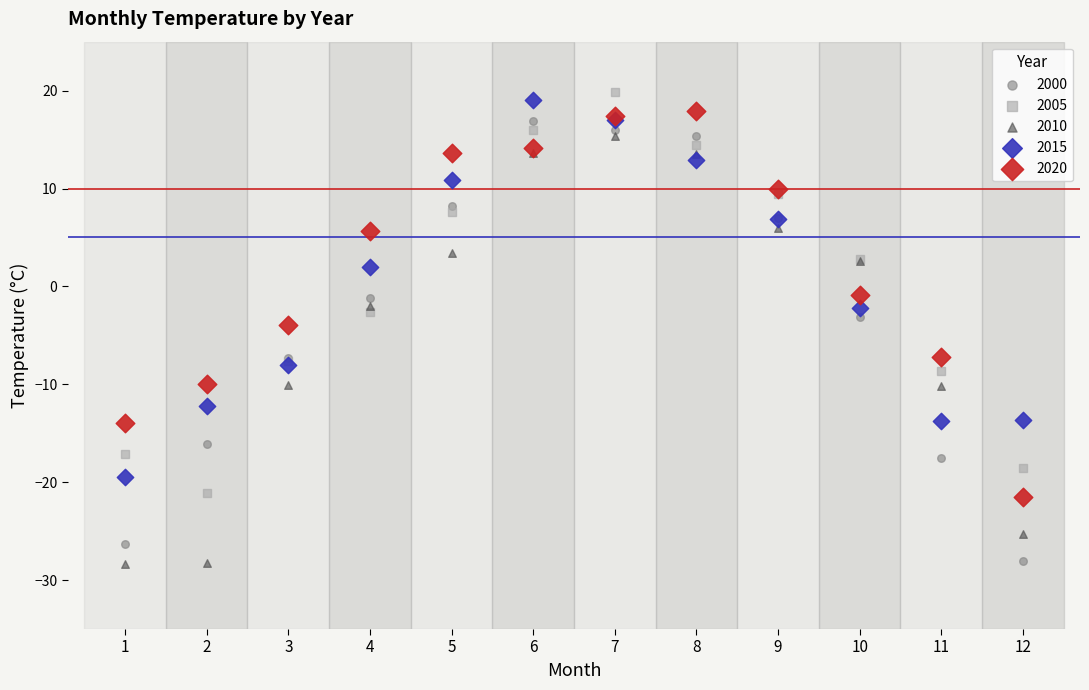

In the 2000 series, what Y value is closest to -5?

-3.1